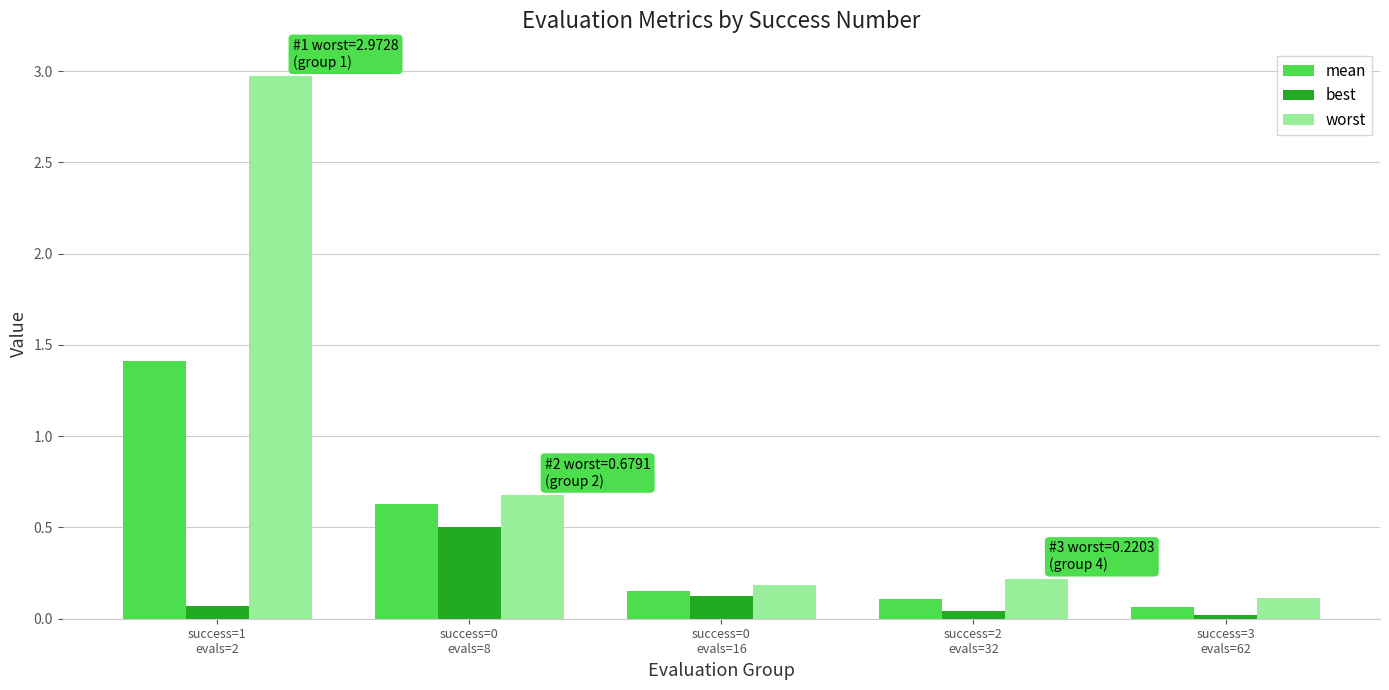

What is the sum of all worst values?

4.2